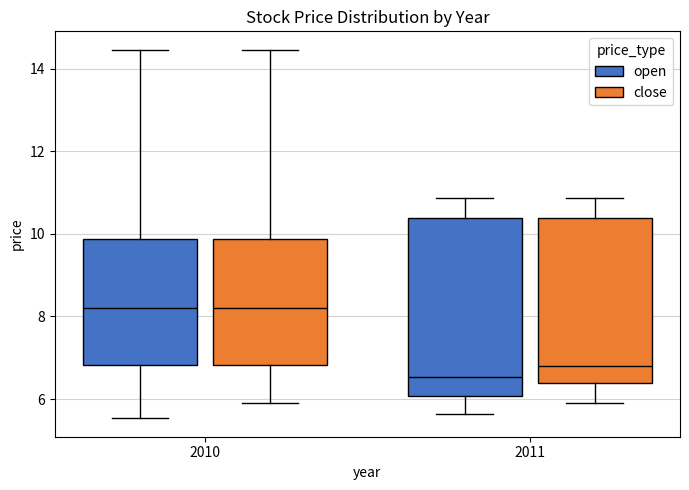

Where does the median line of the box for 2011 (close) sit on the y-axis? The values are not printed on the chart, so give them approximately, as read against the axis.

6.8